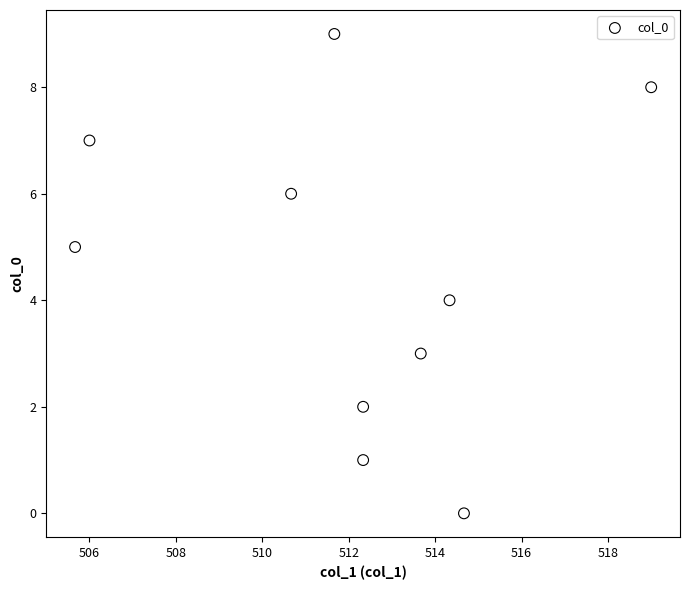

What is the range of Y values (max minus min)?

9